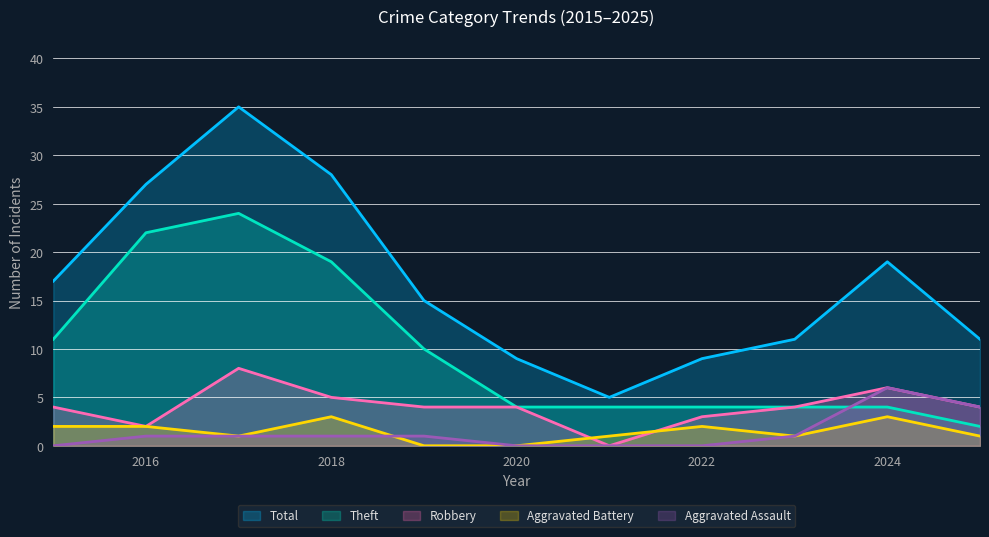

How many categories are shown in the chart?

11